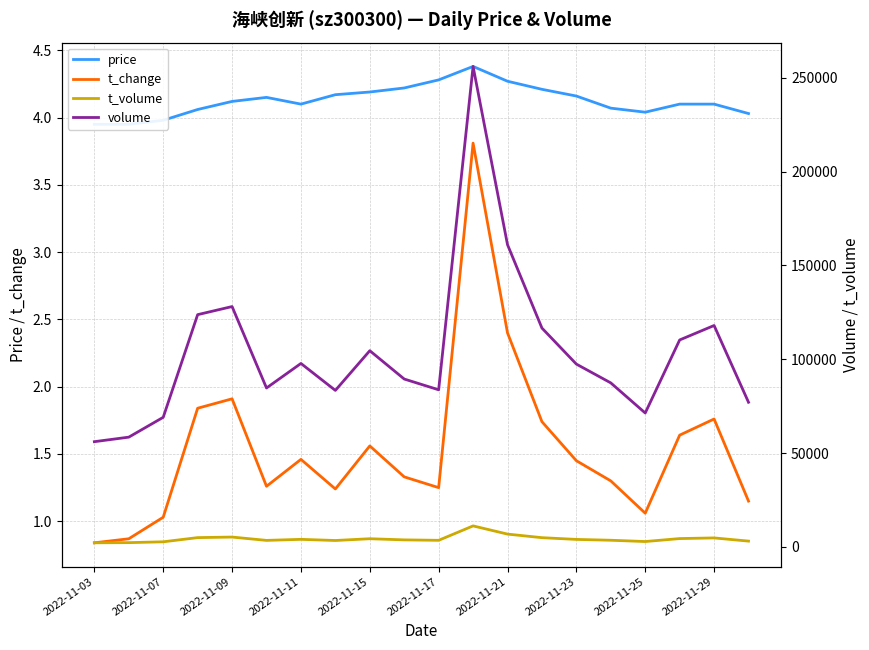

What is the total value across all series at 13?

121605.9